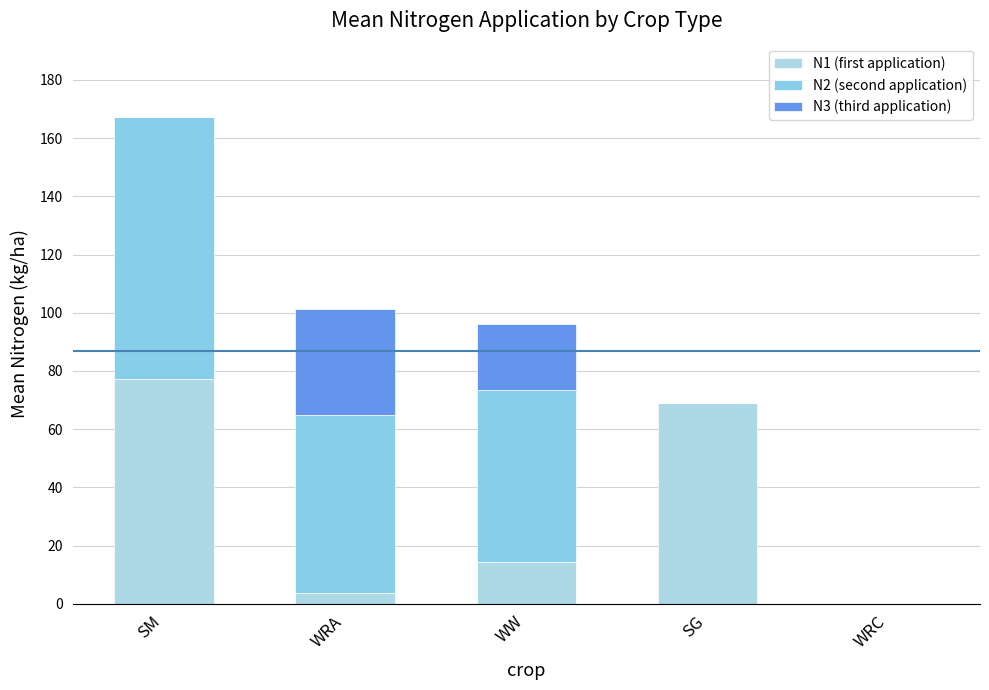

Count the number of data series in this chart.

3